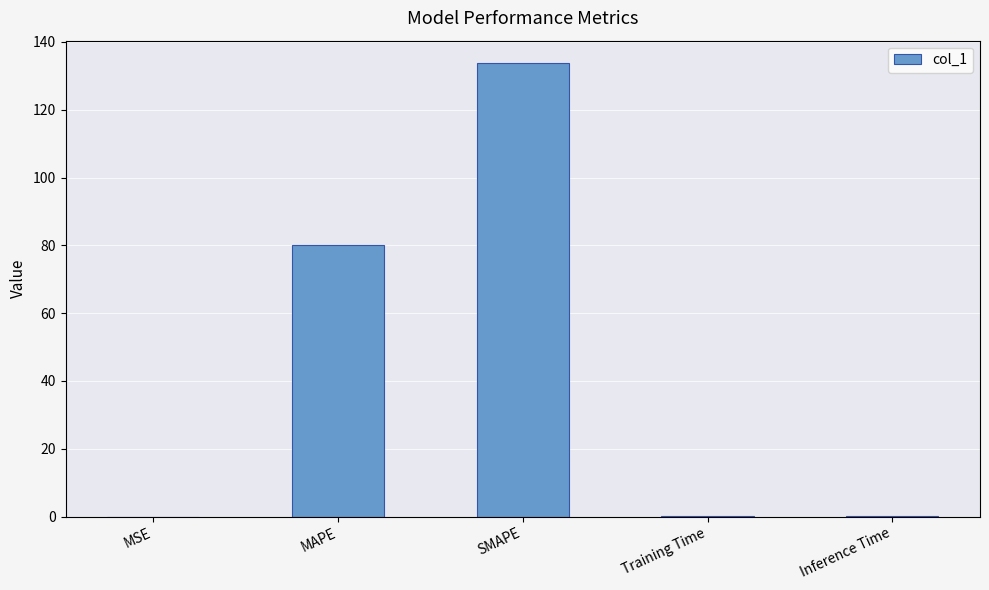

What is the maximum value shown in the chart?

133.7